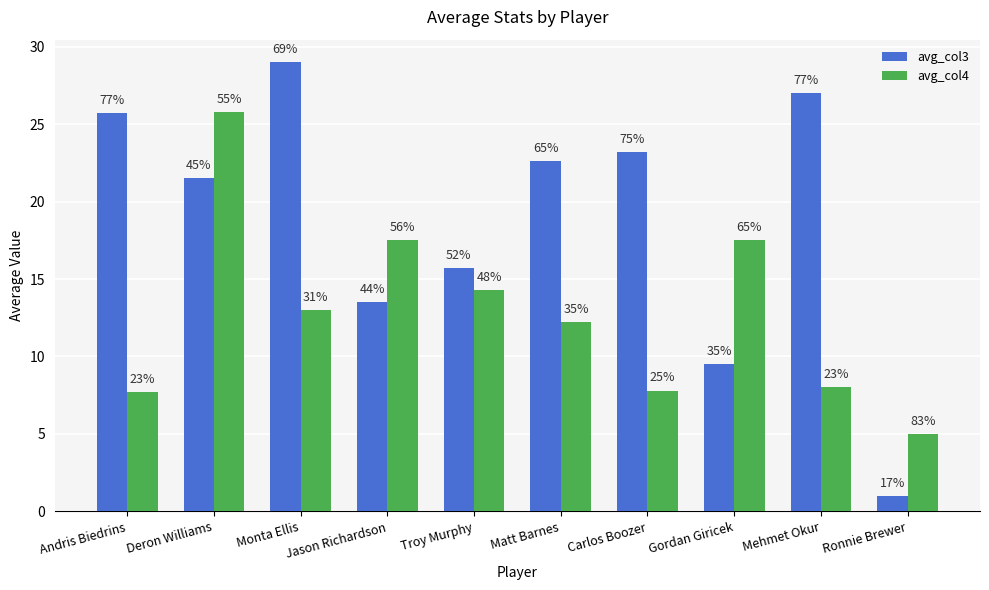

How many groups of bars are there?

10